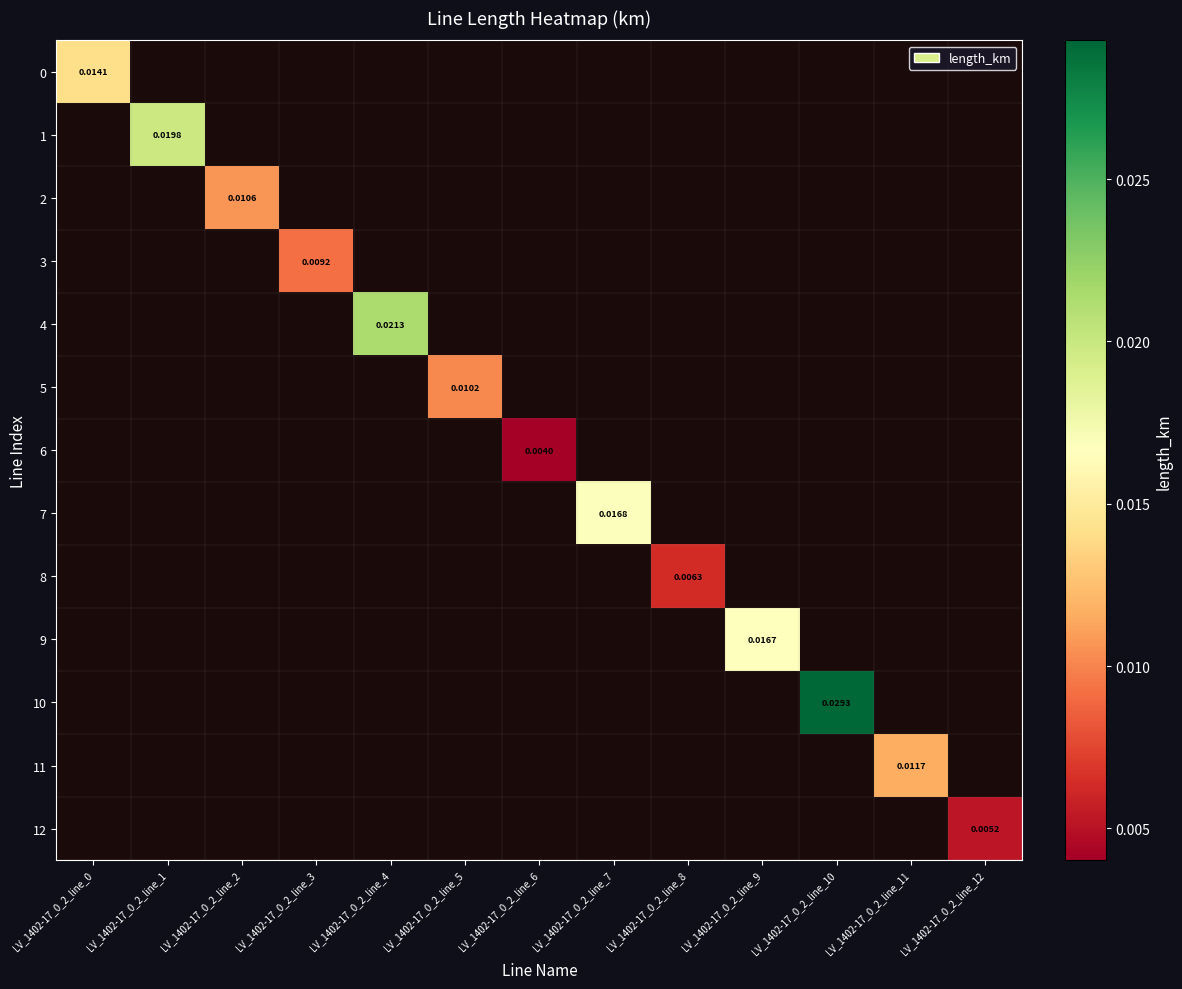

Which label corresponds to the largest value in the chart?

LV_1402-17_0_2_line_10